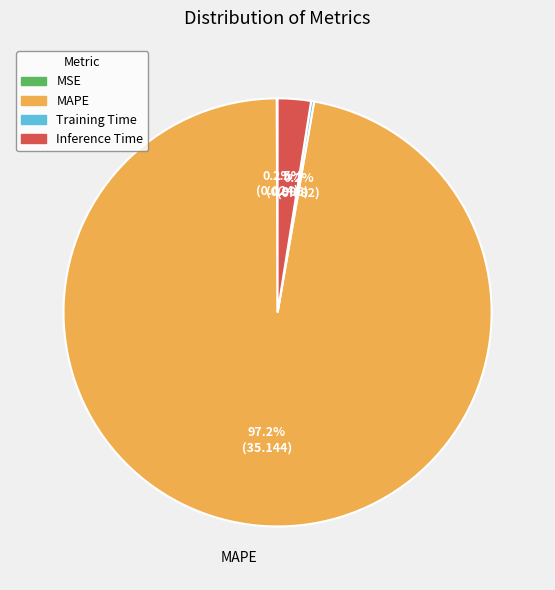

To the nearest percent, what is the average slice percentage?

25%